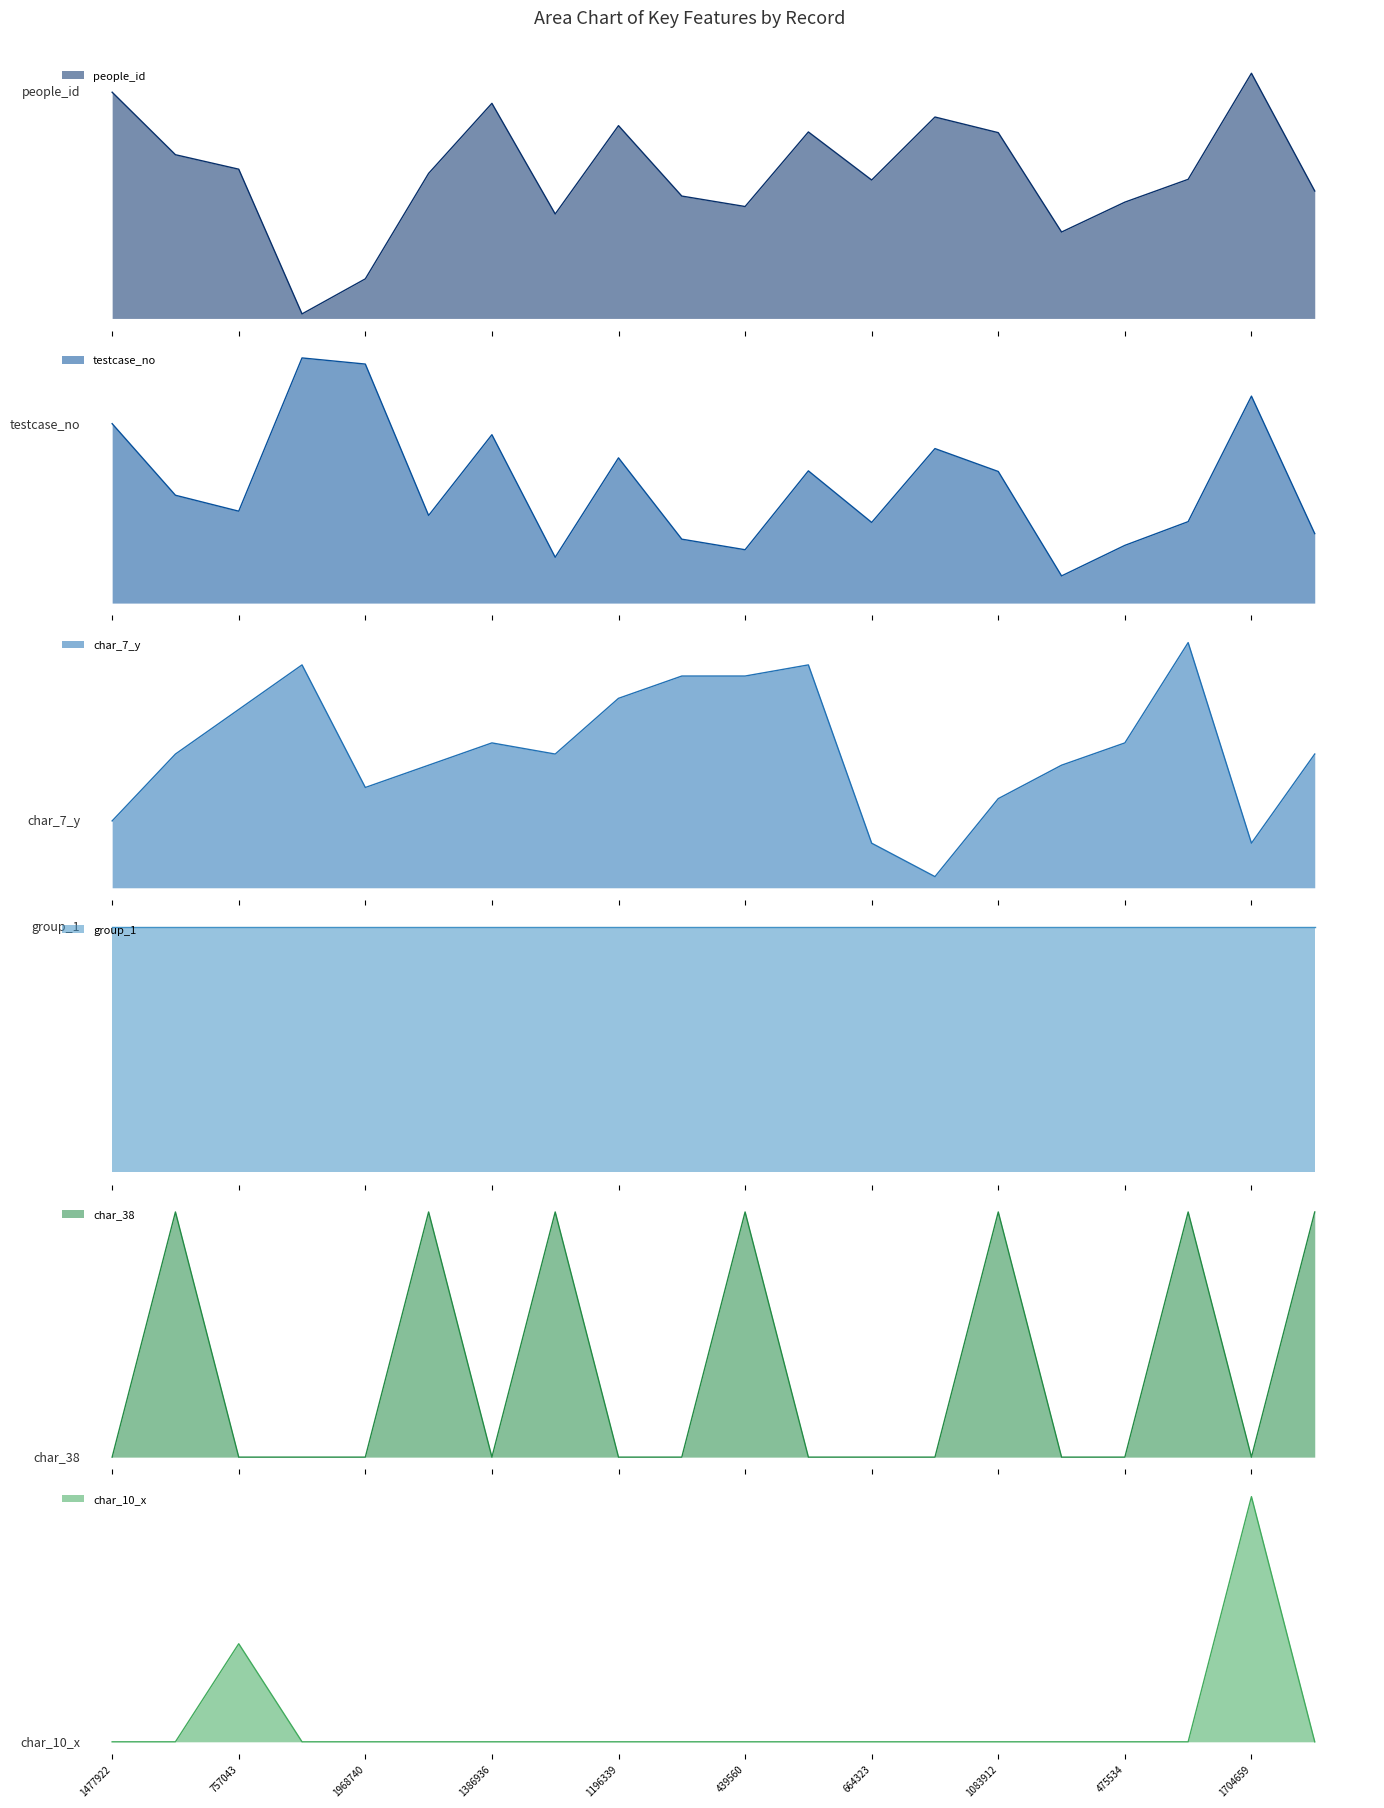

Where is the first local minimum for people_id?

2019340